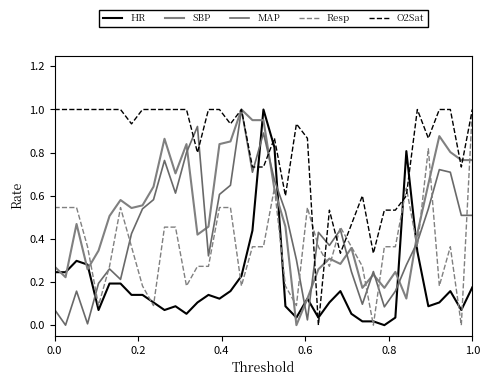

How many positive values does the HR series have?

38